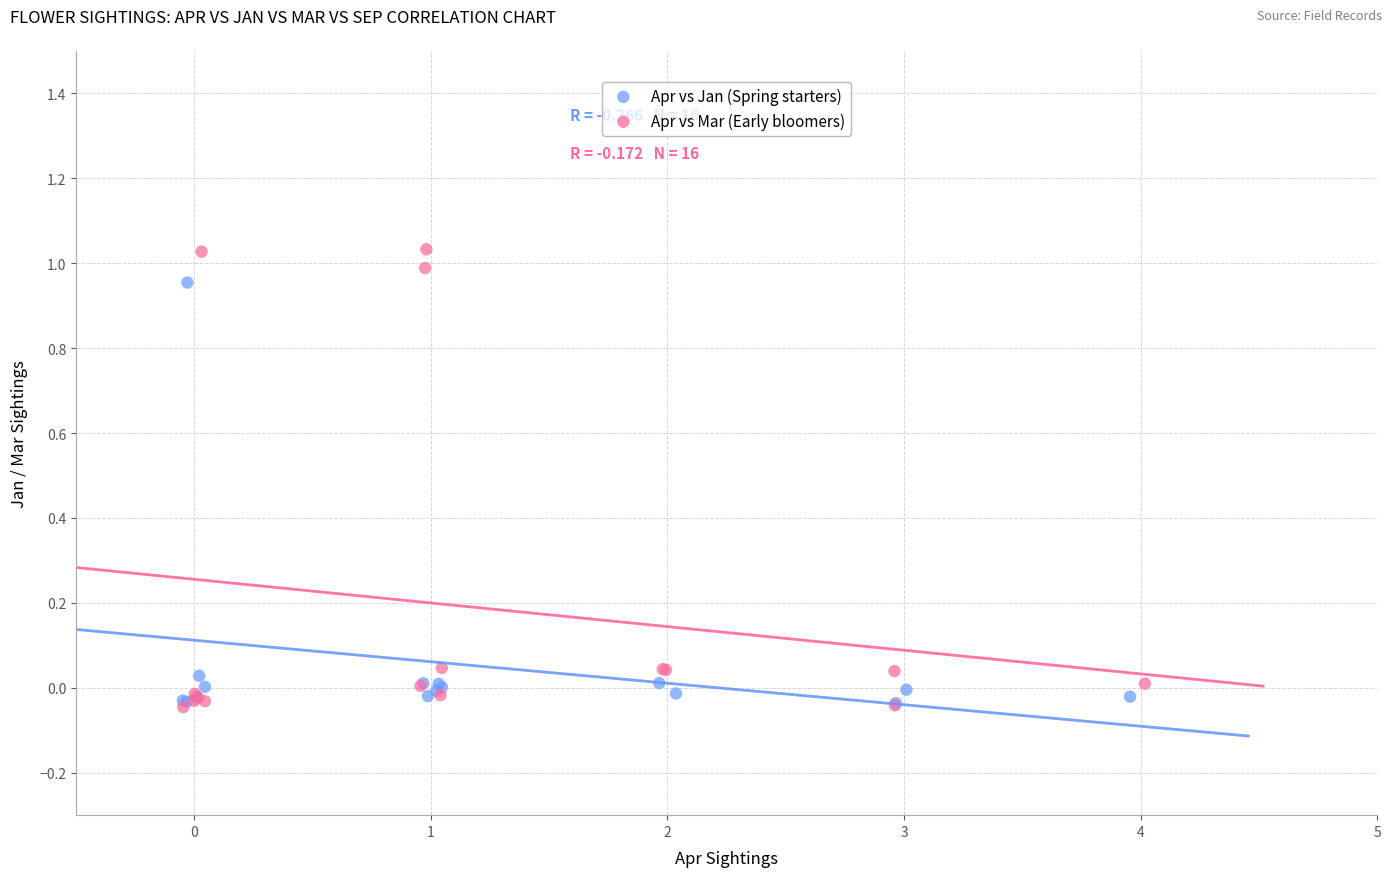

Which series has the largest Y range (max minus min)?

Apr vs Mar (Early bloomers)